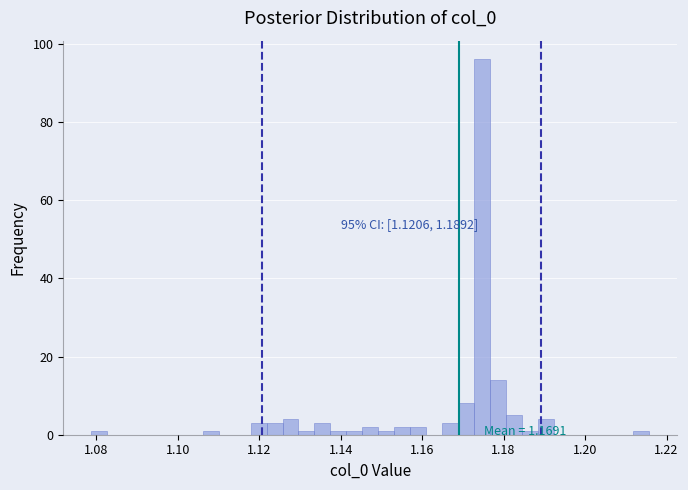

Read against the x-axis, roughly where is the centre of the tallest bar?

1.174